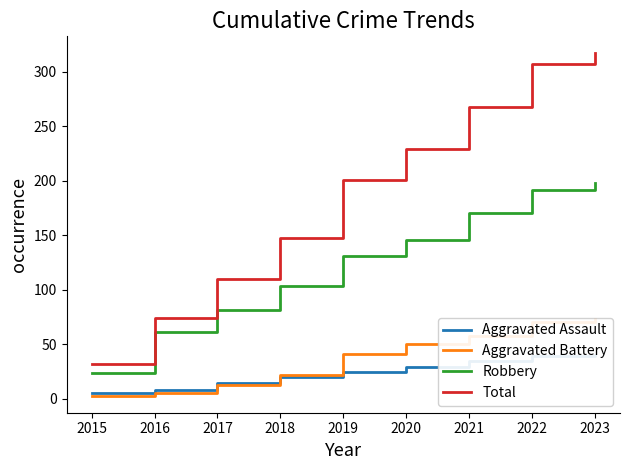

The value of Total at 2023 is 566. True or false?

False